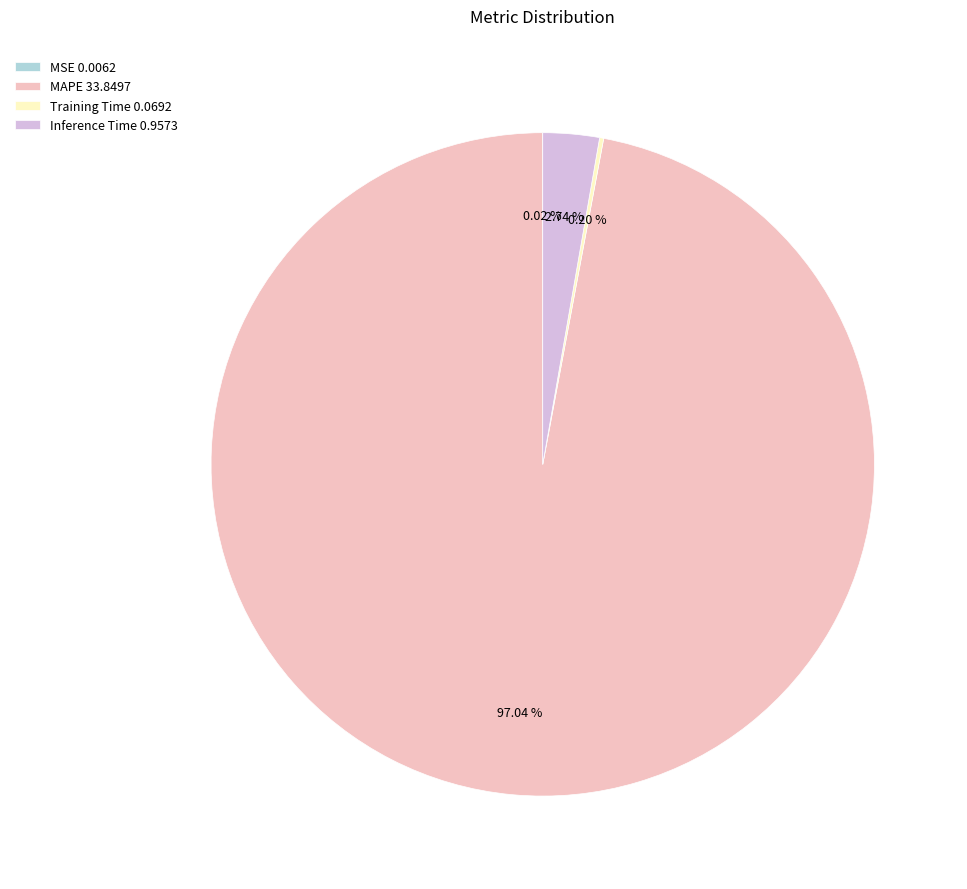

Which category accounts for the majority?

MAPE 33.8497